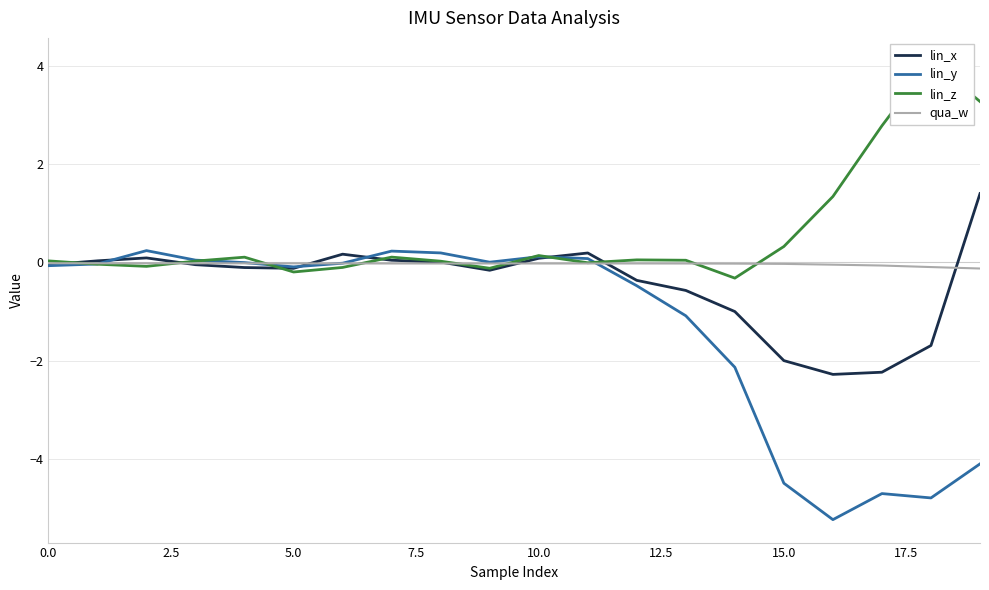

How many interior local peaks does the lin_y series have?

4